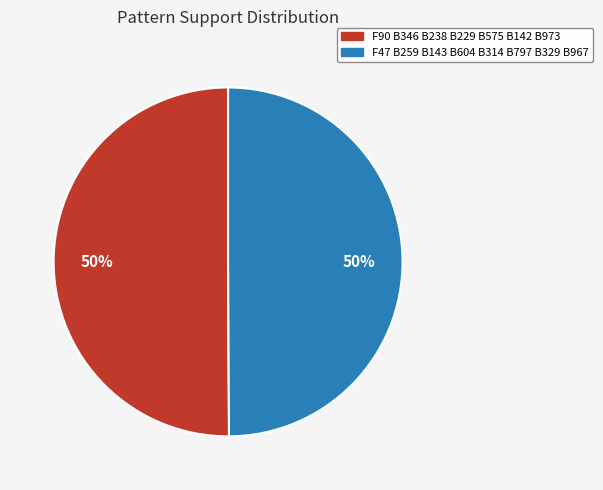

Is the sum of F90 B346 B238 B229 B575 B142 B973 and F47 B259 B143 B604 B314 B797 B329 B967 greater than half?

Yes